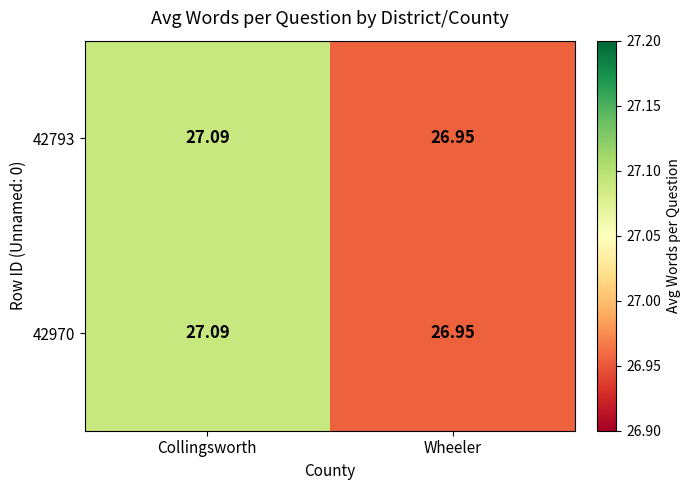

Where does the 42793 series first go above 27?

Collingsworth